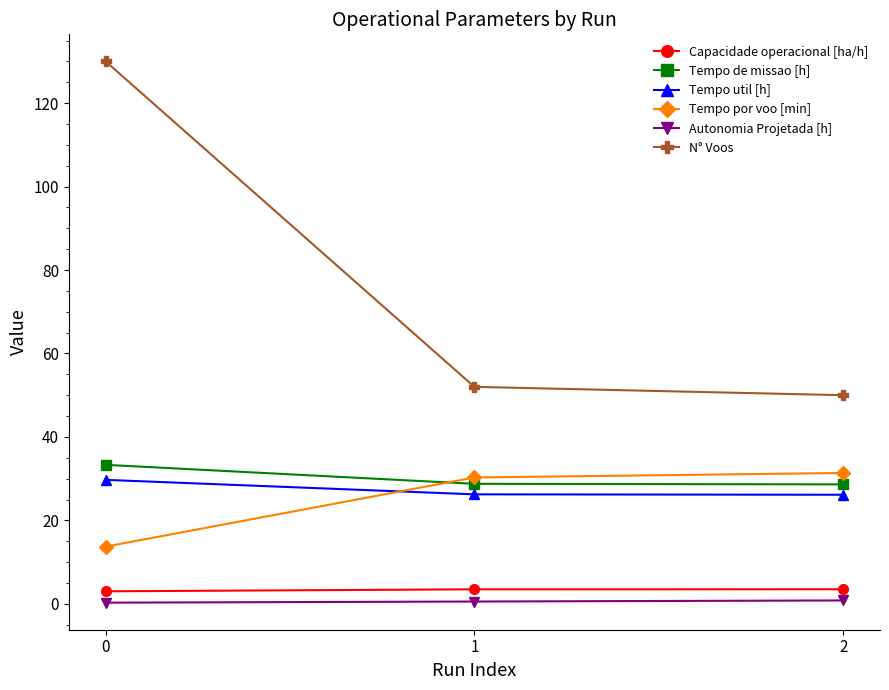

Is it true that N° Voos equals 219.1 at 0?

False